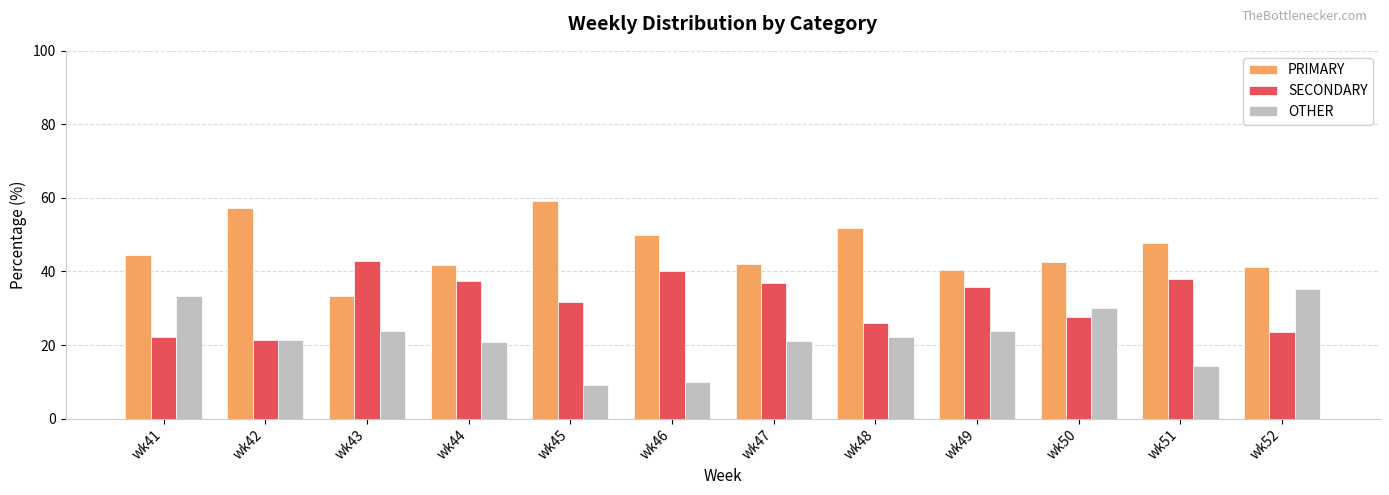

What is the difference between the second highest and second lowest values in the SECONDARY series?

17.8